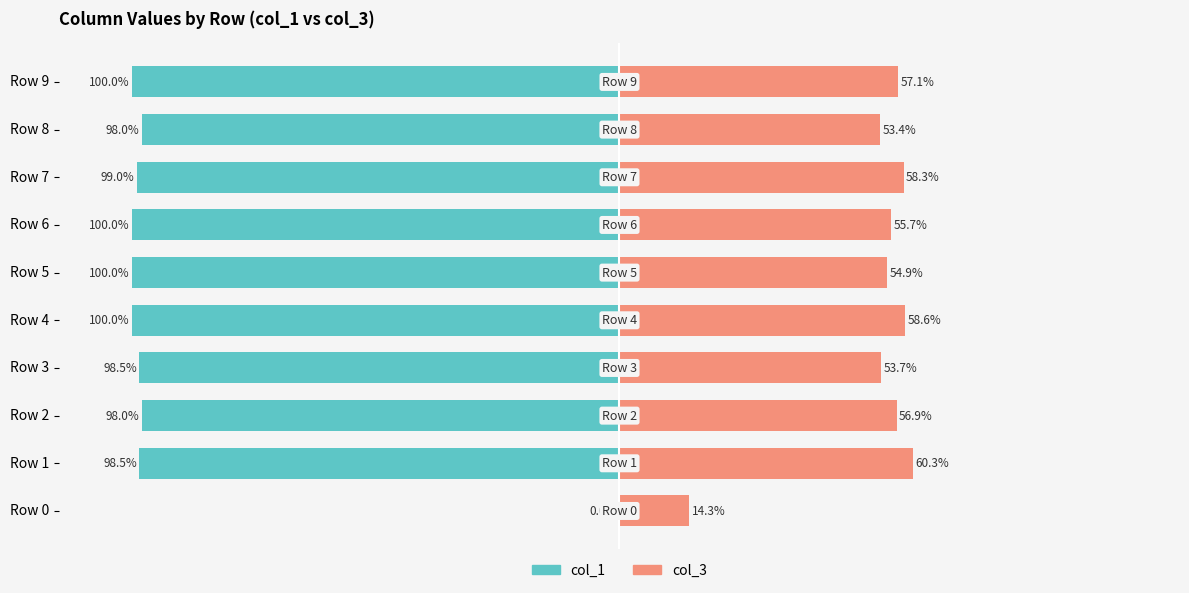

The value of col_3 at Row 1 is 18.5. True or false?

False